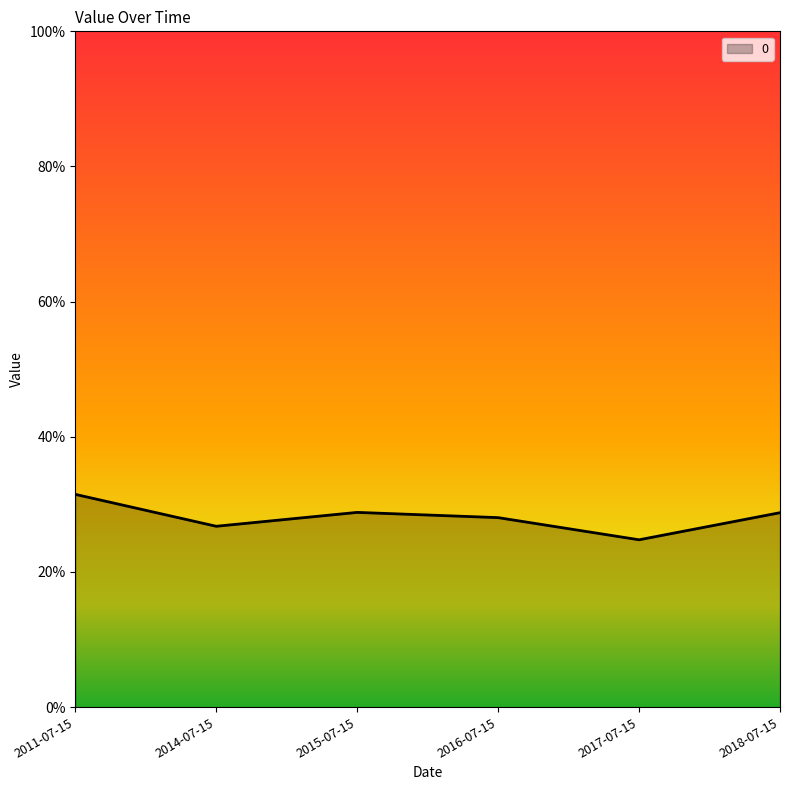

The chart shows a value of 0.3 at 2018-07-15. True or false?

True